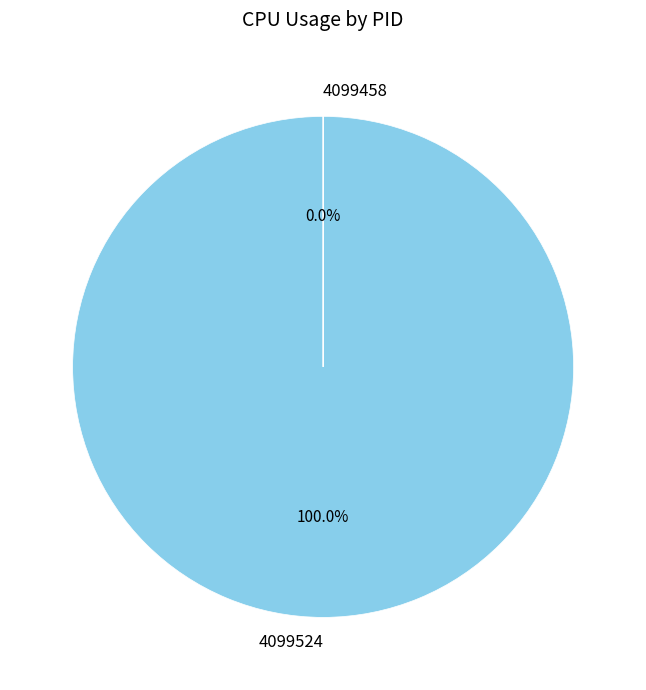

Between 4099524 and 4099458, which is larger?

4099524